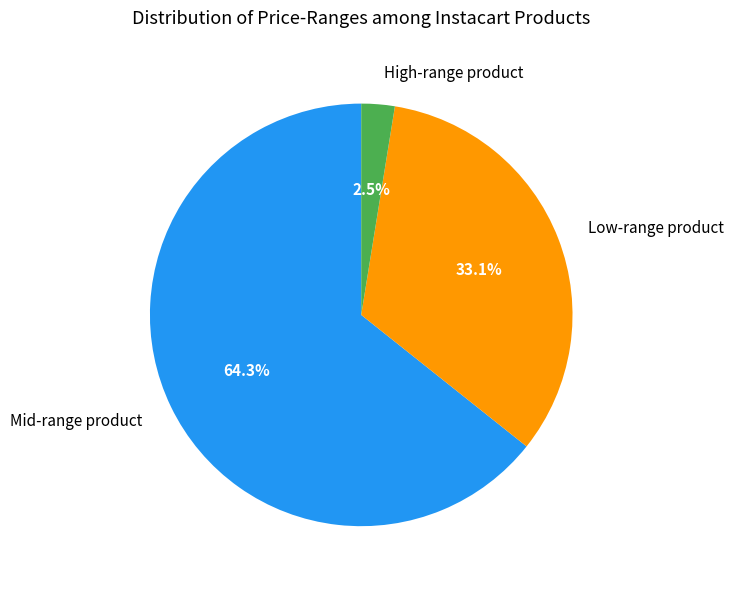

Between High-range product and Mid-range product, which is larger?

Mid-range product